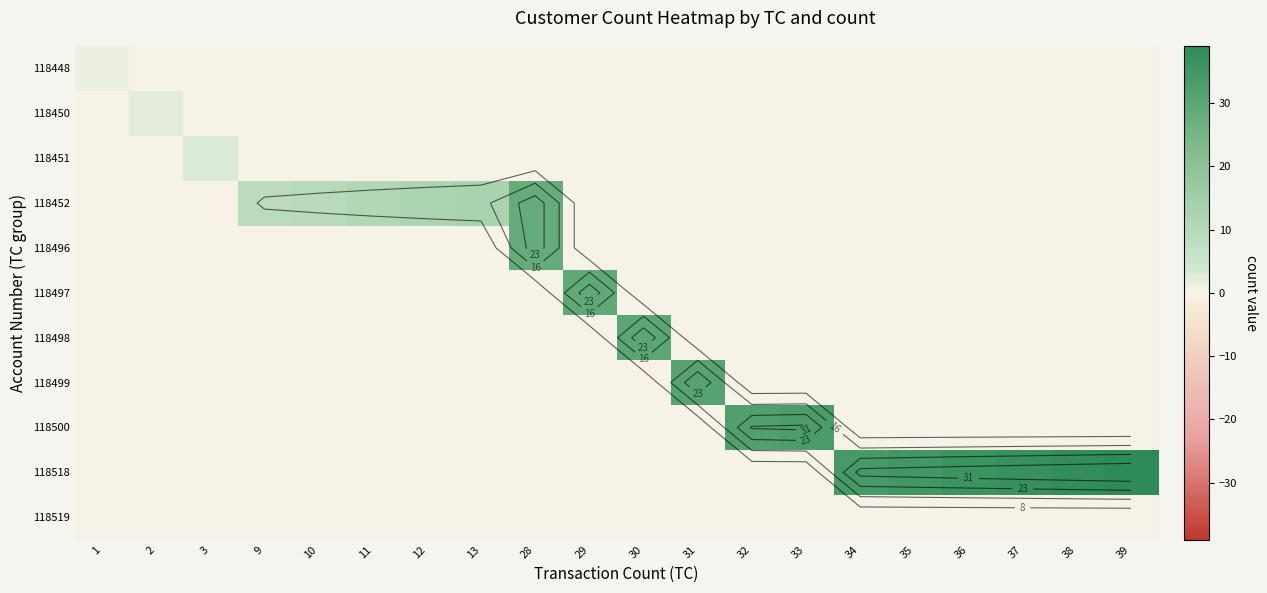

True or false: 118450 has a value of -1 at 33.

False